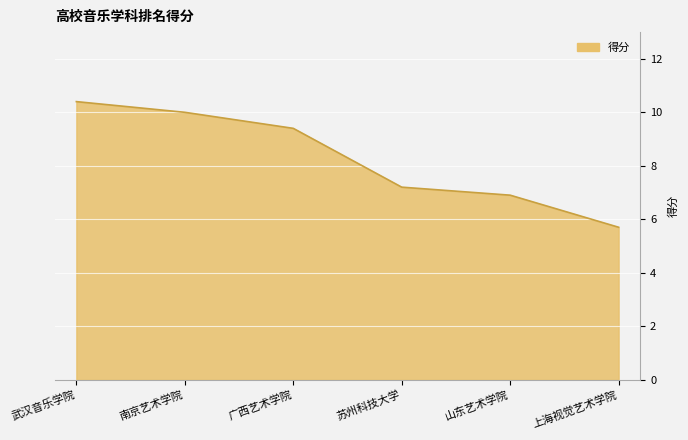

List the labels in order of value, smallest first.

上海视觉艺术学院, 山东艺术学院, 苏州科技大学, 广西艺术学院, 南京艺术学院, 武汉音乐学院